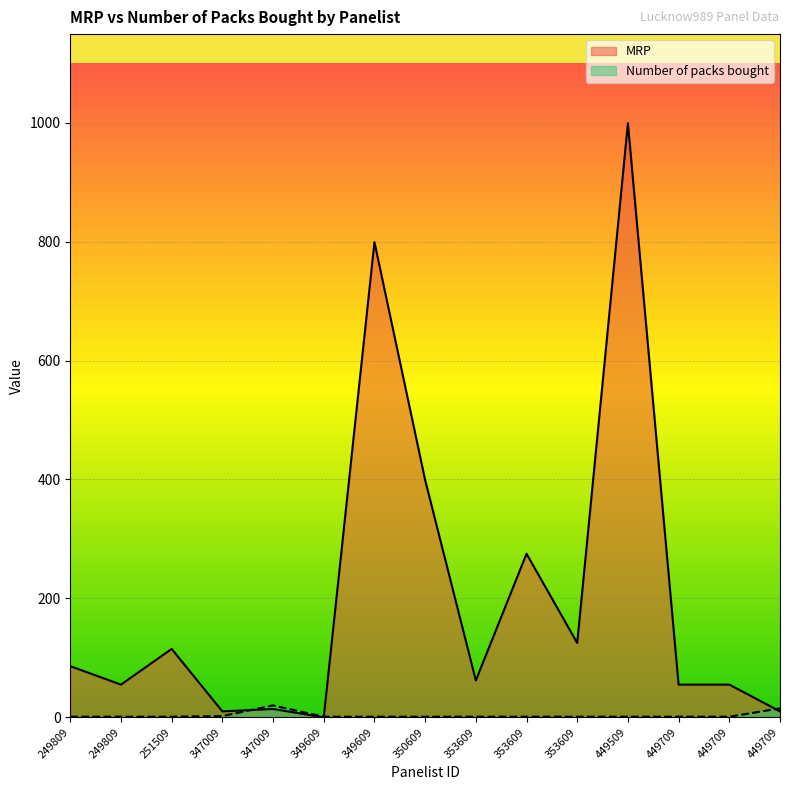

The value of Number of packs bought at 349609 is 1. True or false?

True